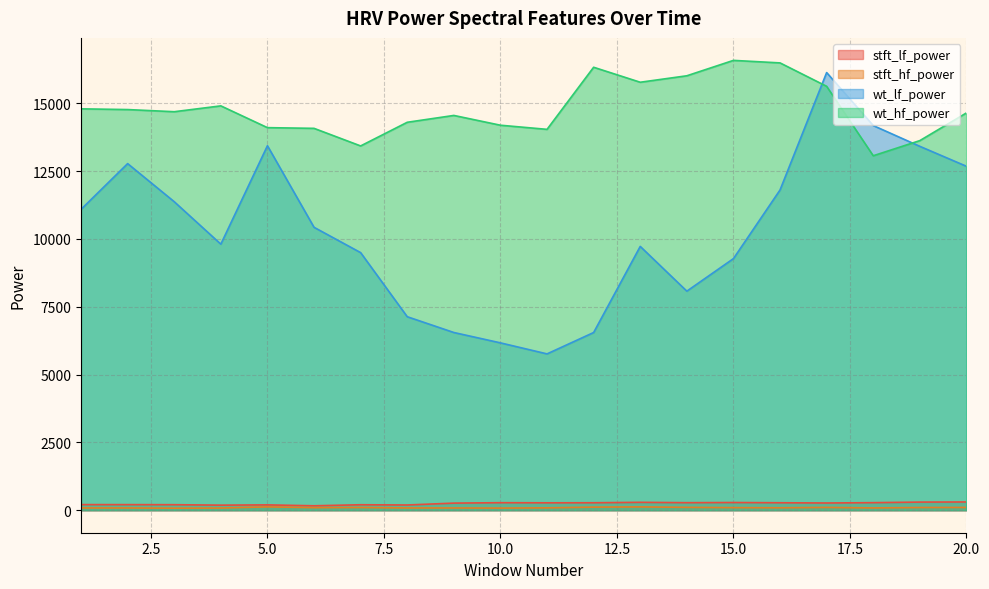

Which series has the widest spread of values?

wt_lf_power